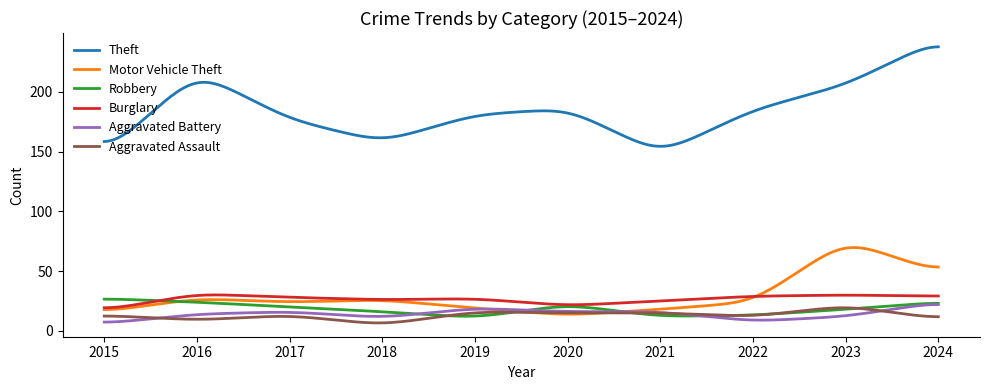

Which series has the largest range (max minus min)?

Theft